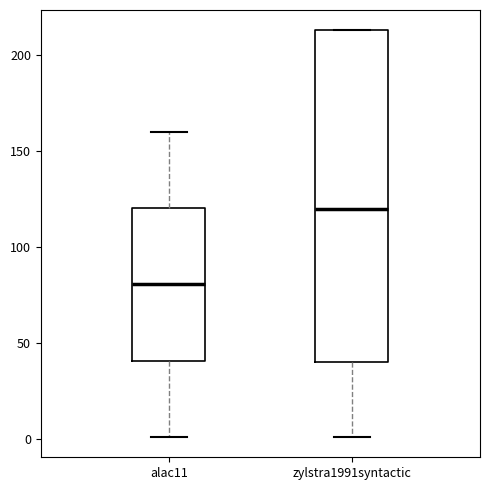

Where does the lower whisker of the box for zylstra1991syntactic end on the y-axis? The values are not printed on the chart, so give them approximately, as read against the axis.

0